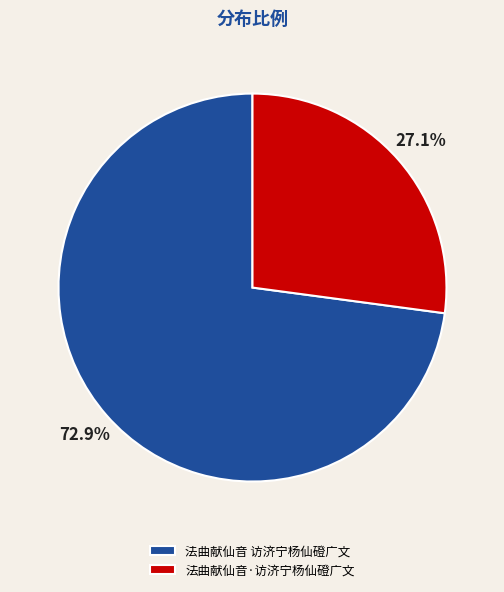

How much of the chart is everything except 法曲献仙音·访济宁杨仙磴广文?

72.9%